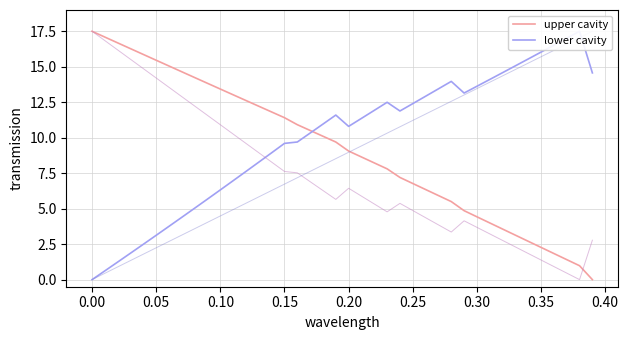

What is the maximum value for upper cavity?

17.5